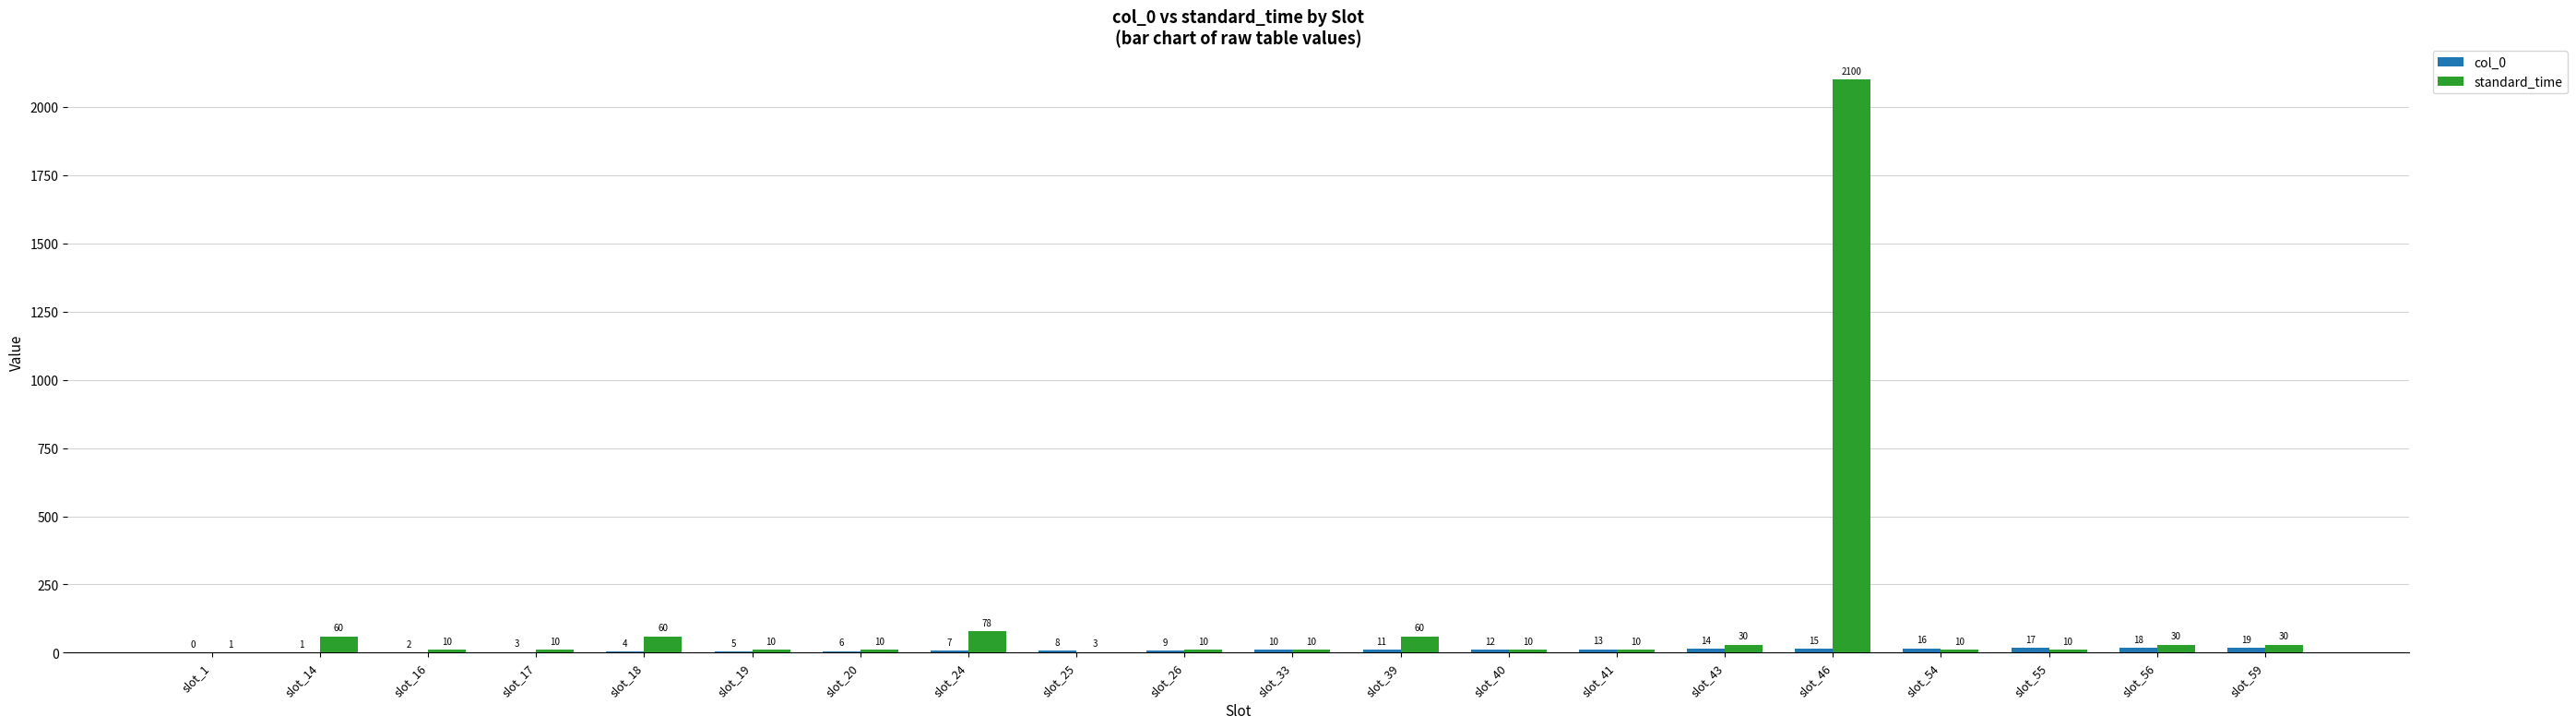

At which category is the sum across all series the highest?

slot_46